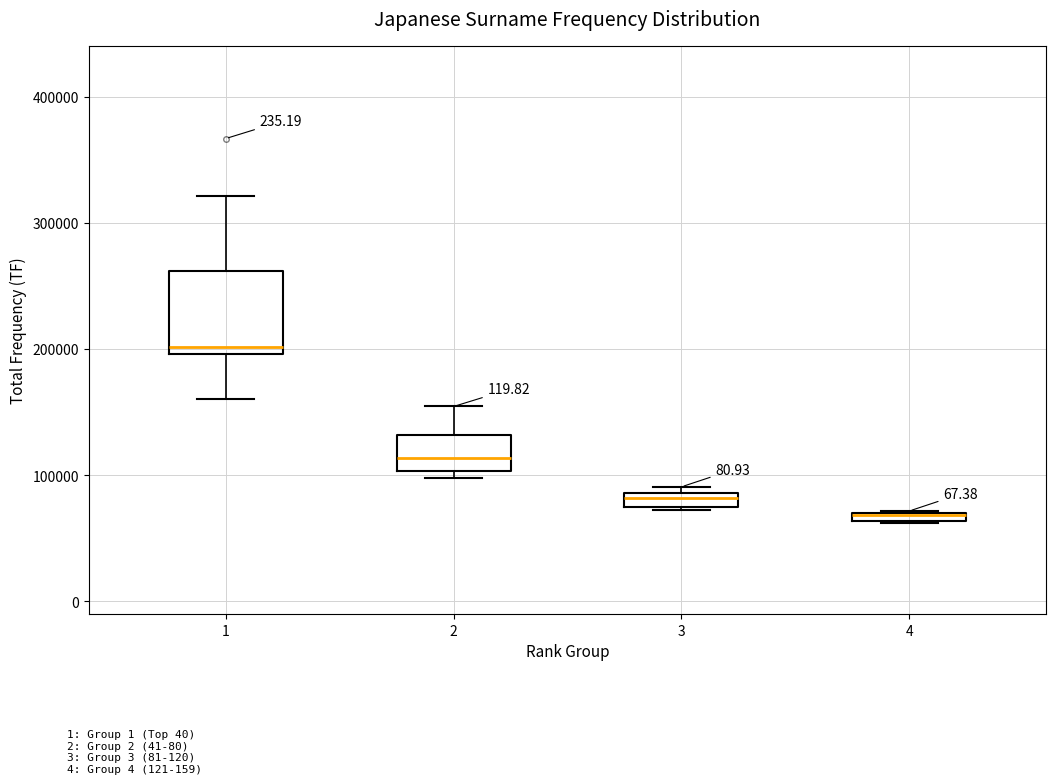

Comparing the boxes themselves (not the whiskers), which one is the tallest?

1